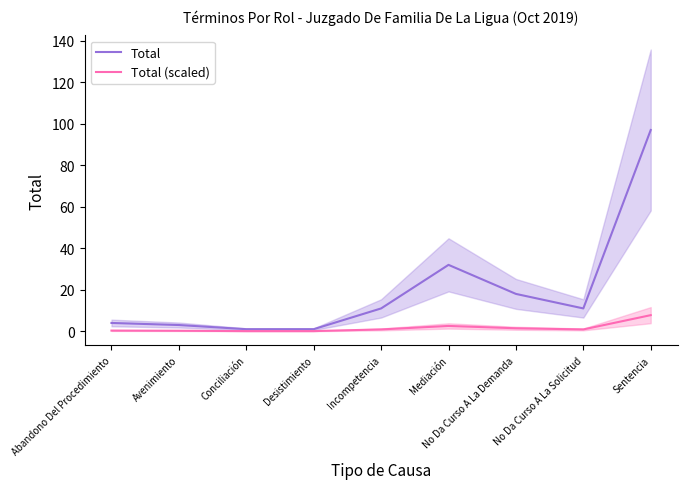

What are all the series names shown in the legend?

Total, Total (scaled)